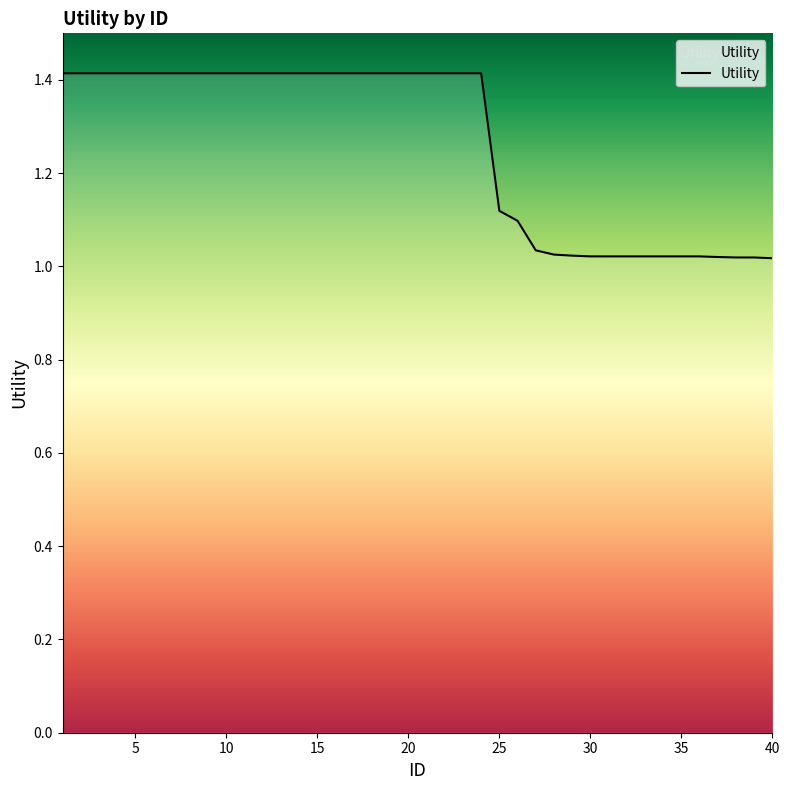

What is the greatest value displayed?

1.4